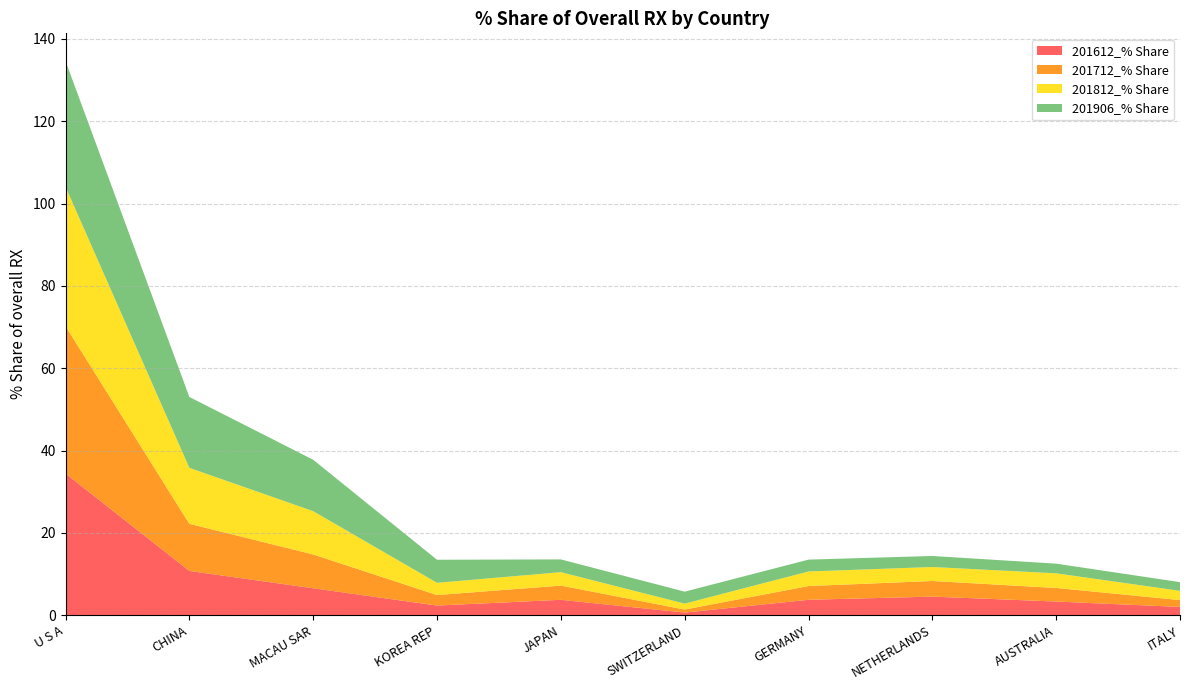

Reading left to right, transcribe all the data shown in this chart.

201612_% Share: 34.4	10.8	6.5	2.3	3.7	0.6	3.7	4.5	3.3	2.0
201712_% Share: 35.8	11.4	8.2	2.6	3.5	0.7	3.3	3.8	3.3	1.7
201812_% Share: 33.9	13.6	10.5	3.0	3.3	1.4	3.5	3.4	3.6	2.2
201906_% Share: 30.5	17.2	12.5	5.6	3.1	2.9	2.9	2.7	2.3	2.1